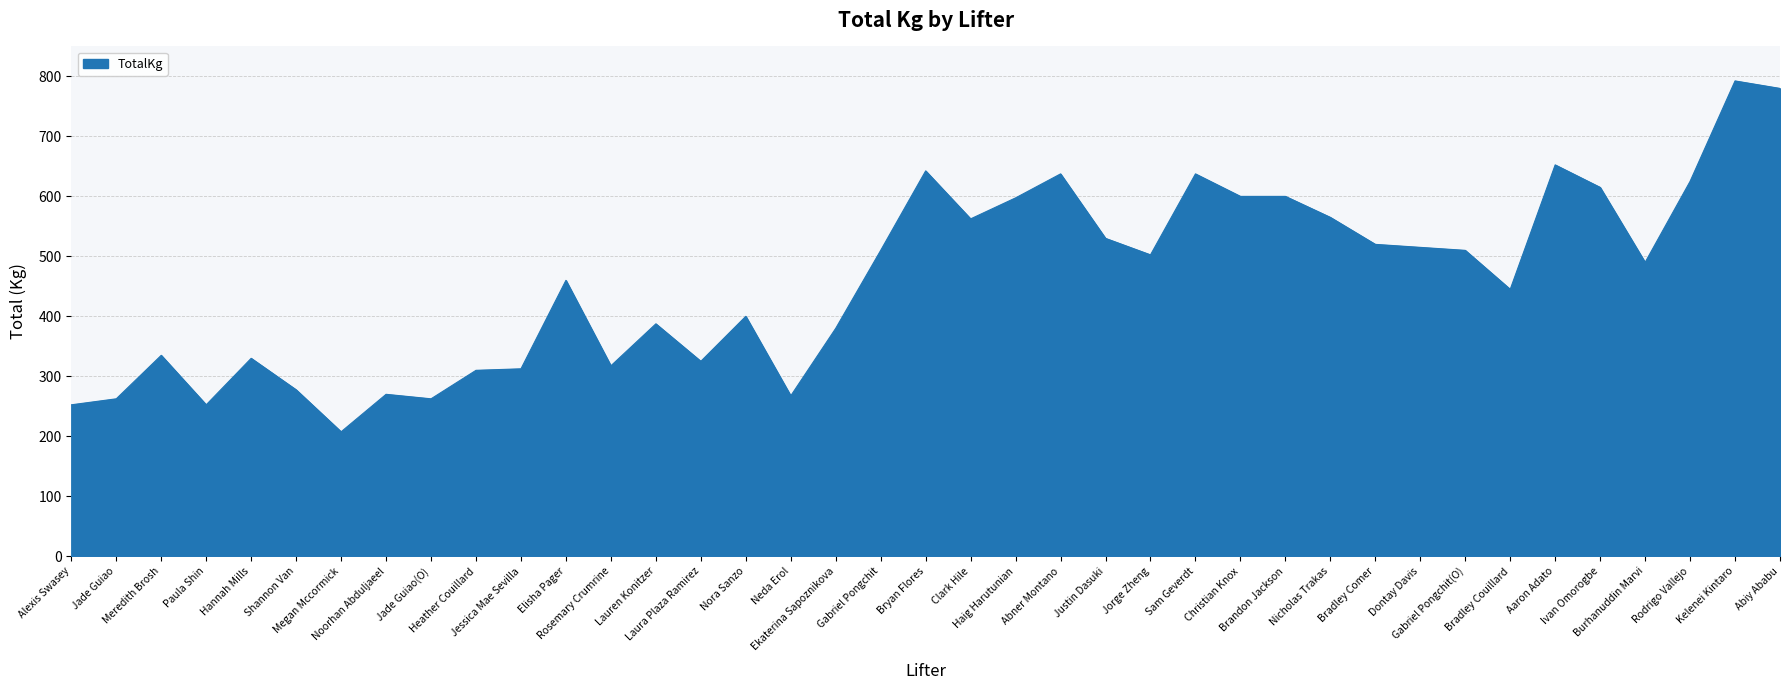

At which category does the chart reach its minimum across all series?

Megan Mccormick